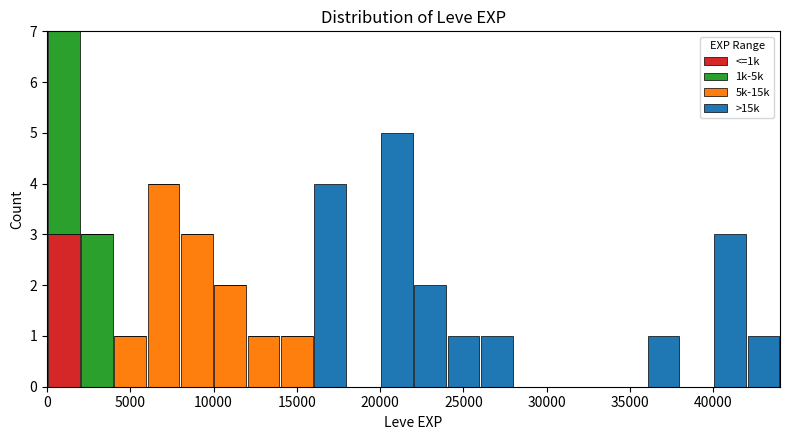

Reading left to right, transcribe this chart: for each stacked bar, give the range it covers on the x-axis and its total height. The values are not printed on the chart, so give them approximately, as read against the axis.

0 to 2000: 7
2000 to 4000: 3
4000 to 6000: 1
6000 to 8000: 4
8000 to 10000: 3
10000 to 12000: 2
12000 to 14000: 1
14000 to 16000: 1
16000 to 18000: 4
18000 to 20000: 0
20000 to 22000: 5
22000 to 24000: 2
24000 to 26000: 1
26000 to 28000: 1
28000 to 30000: 0
30000 to 32000: 0
32000 to 34000: 0
34000 to 36000: 0
36000 to 38000: 1
38000 to 40000: 0
40000 to 42000: 3
42000 to 44000: 1